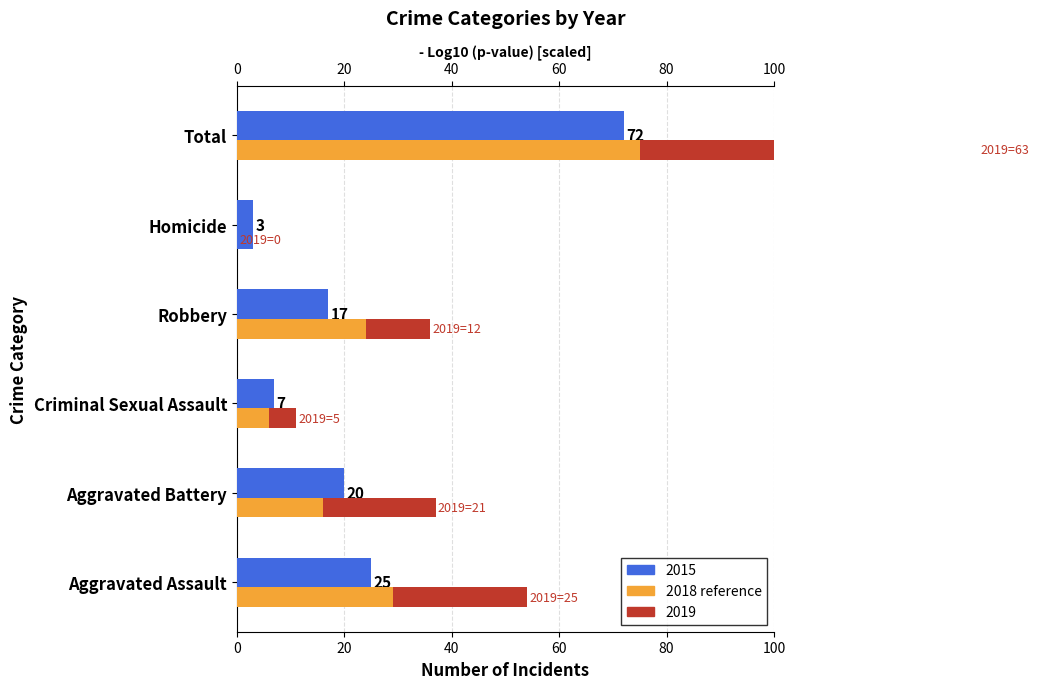

Which category has the highest value across all series?

Total